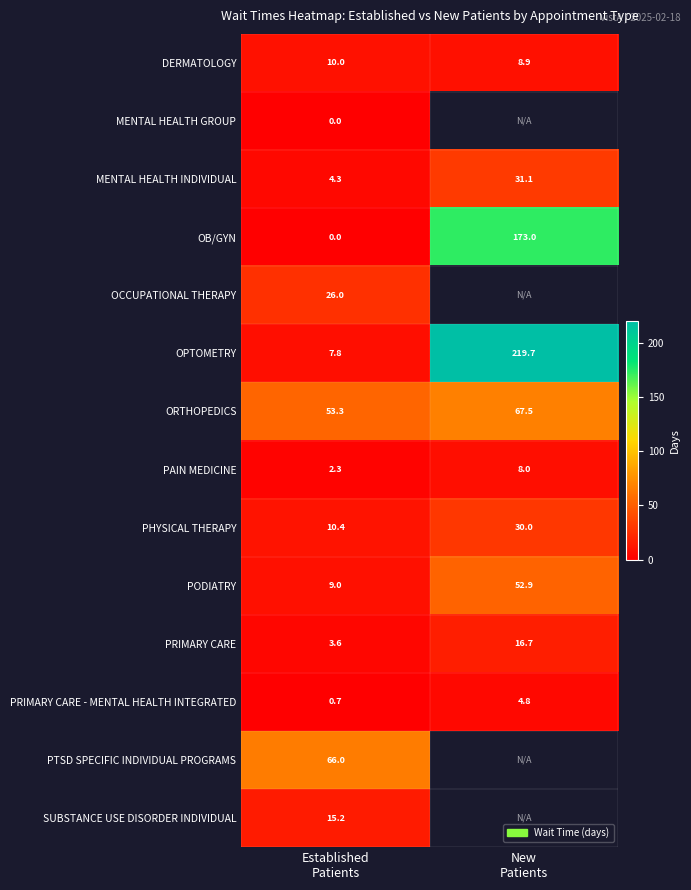

What is the sum of all PRIMARY CARE values?

20.3